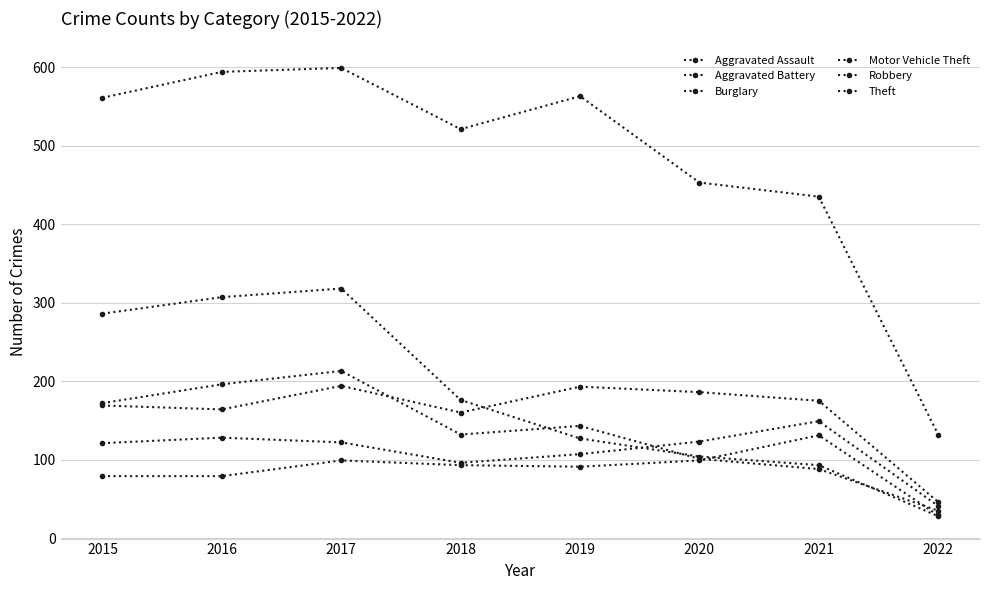

Is the value of Motor Vehicle Theft at 2021 greater than the value of Robbery at 2021?

Yes